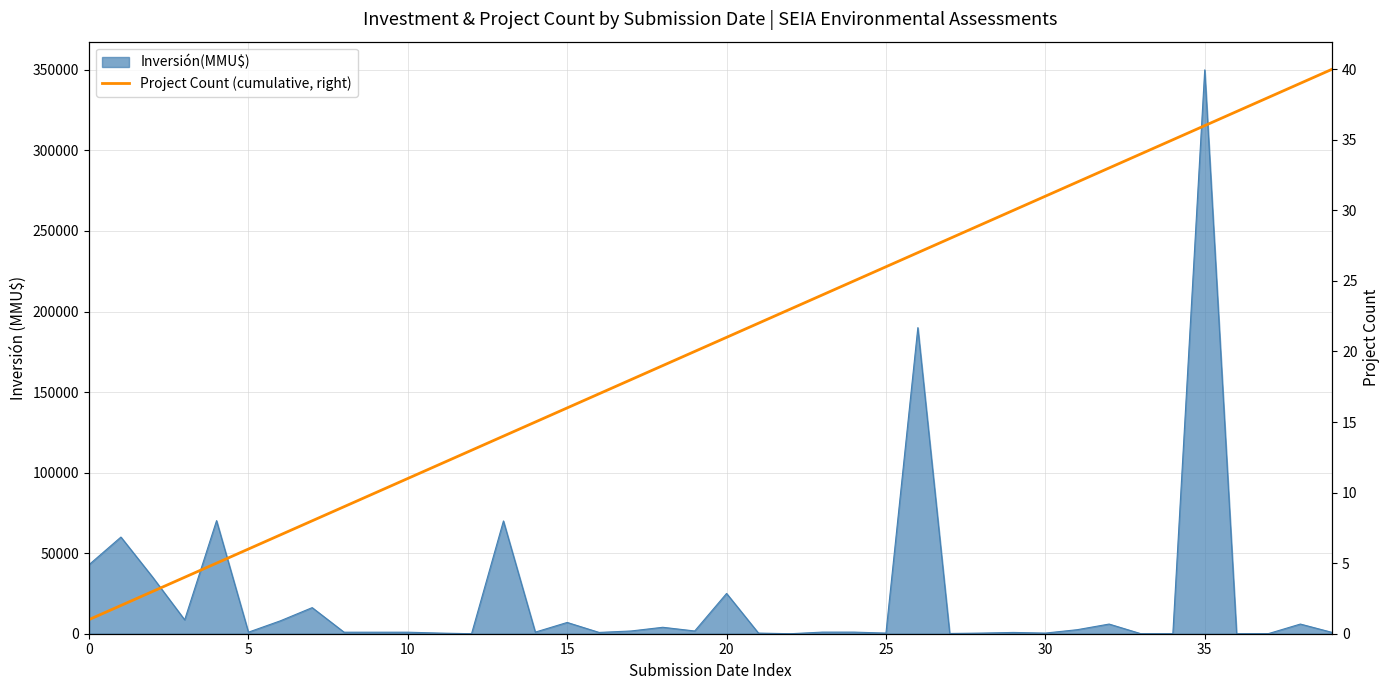

What is the label of the 10th point from the left?

9